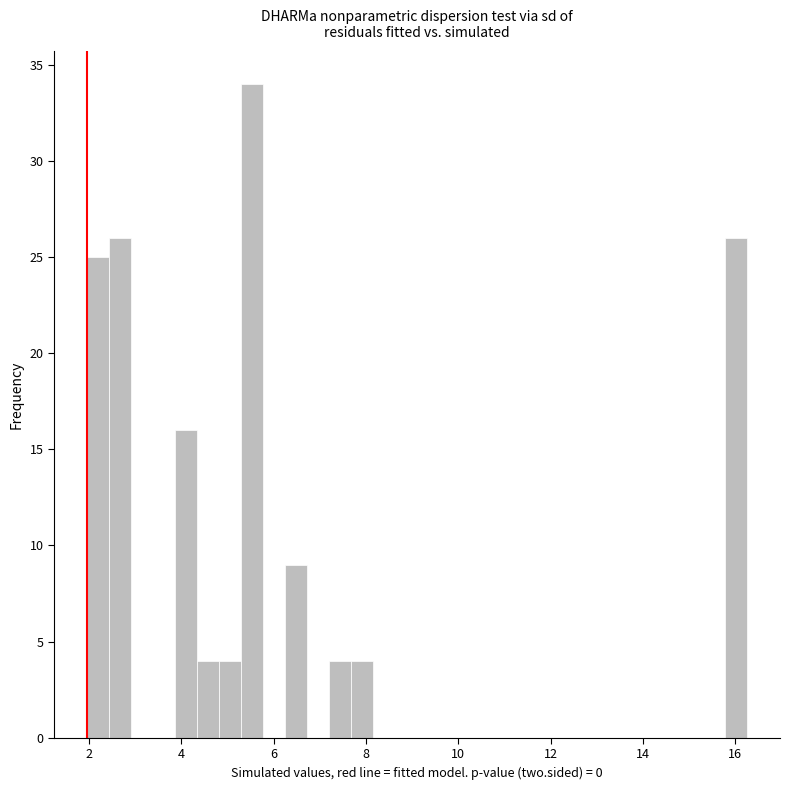

Read against the x-axis, roughly where is the centre of the tallest bar?

5.6